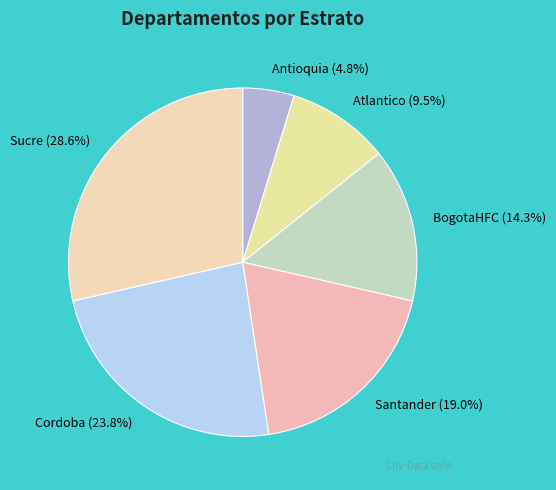

What is the ratio of the value at Antioquia to the value at Cordoba?

0.2